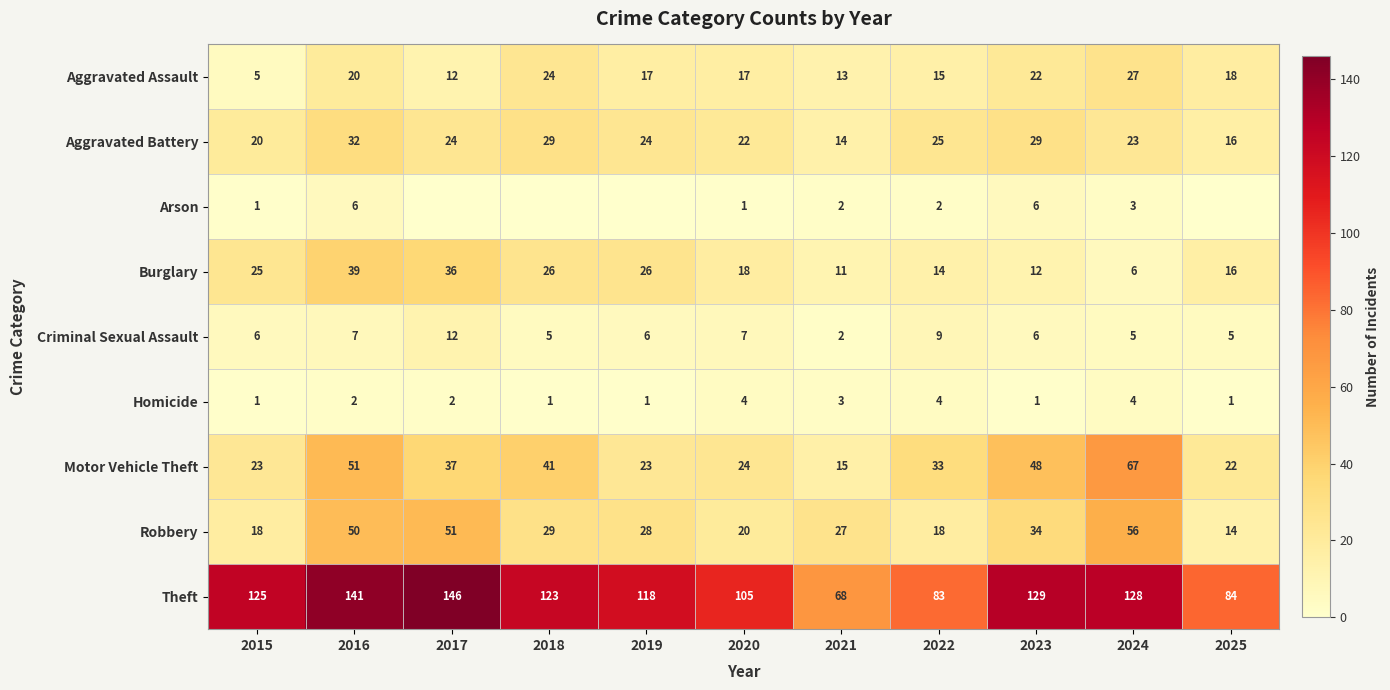

At how many categories does at least one series exceed 45?

11